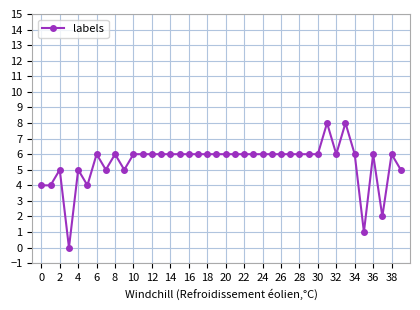

What is the value of the 12th point from the left?

6